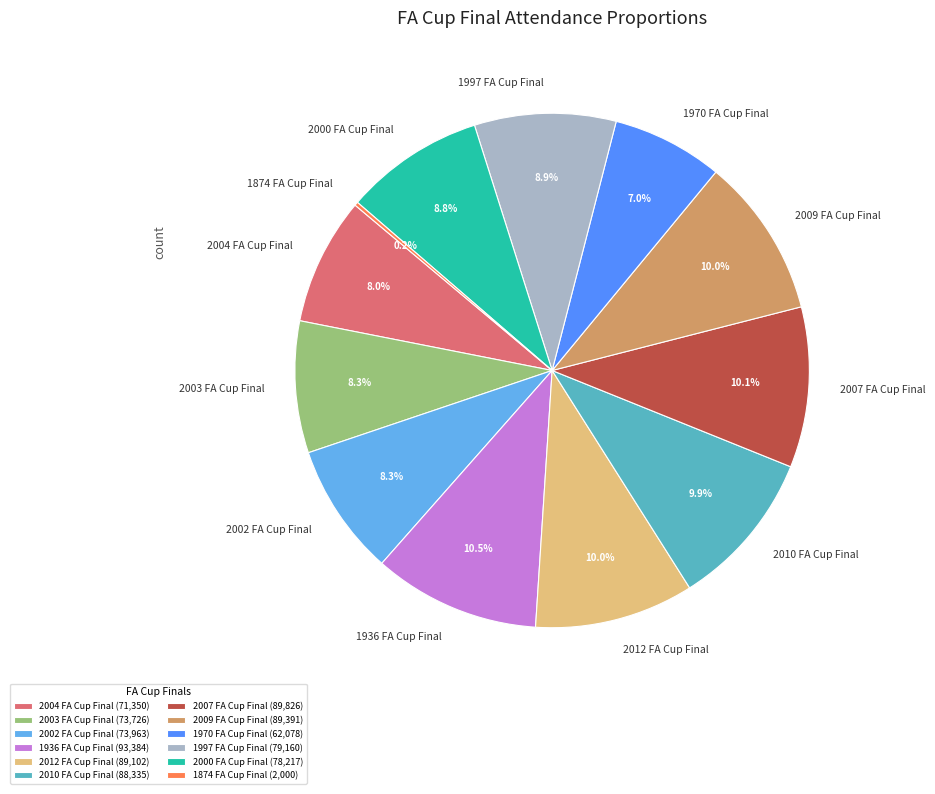

What portion of the pie excludes 2007 FA Cup Final?

89.9%